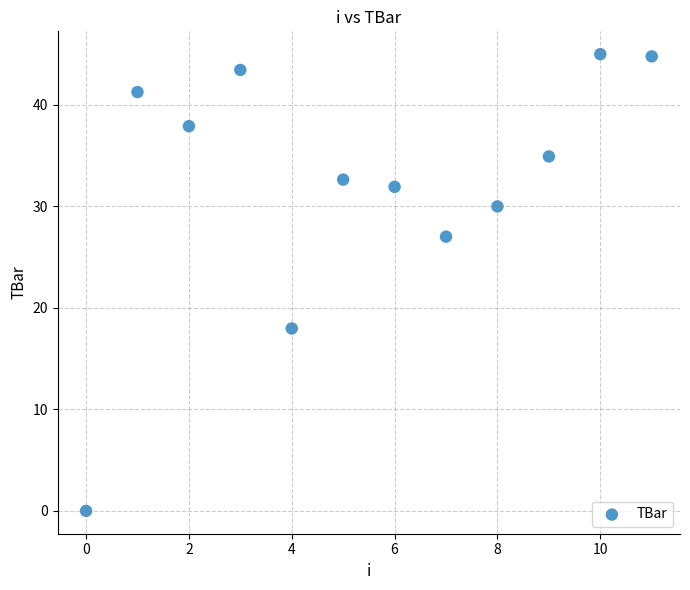

What is the range of Y values (max minus min)?

45.0